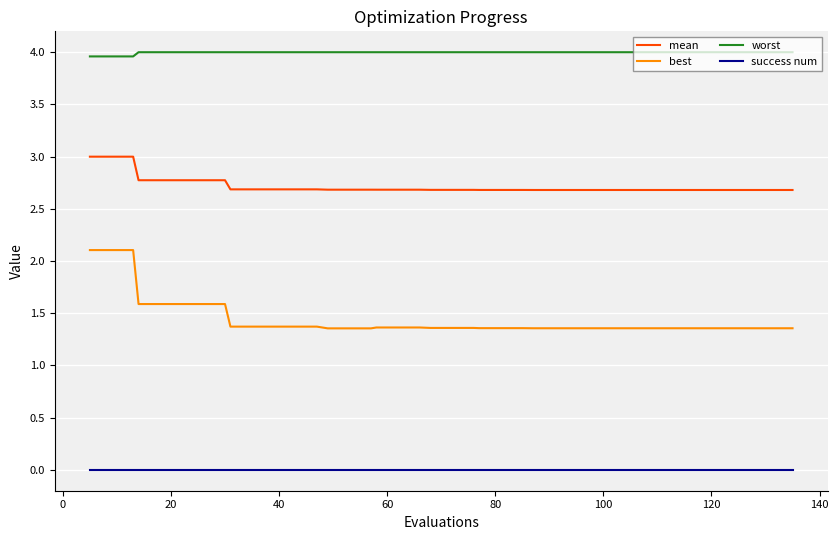

What is the highest value of the mean series?

3.0